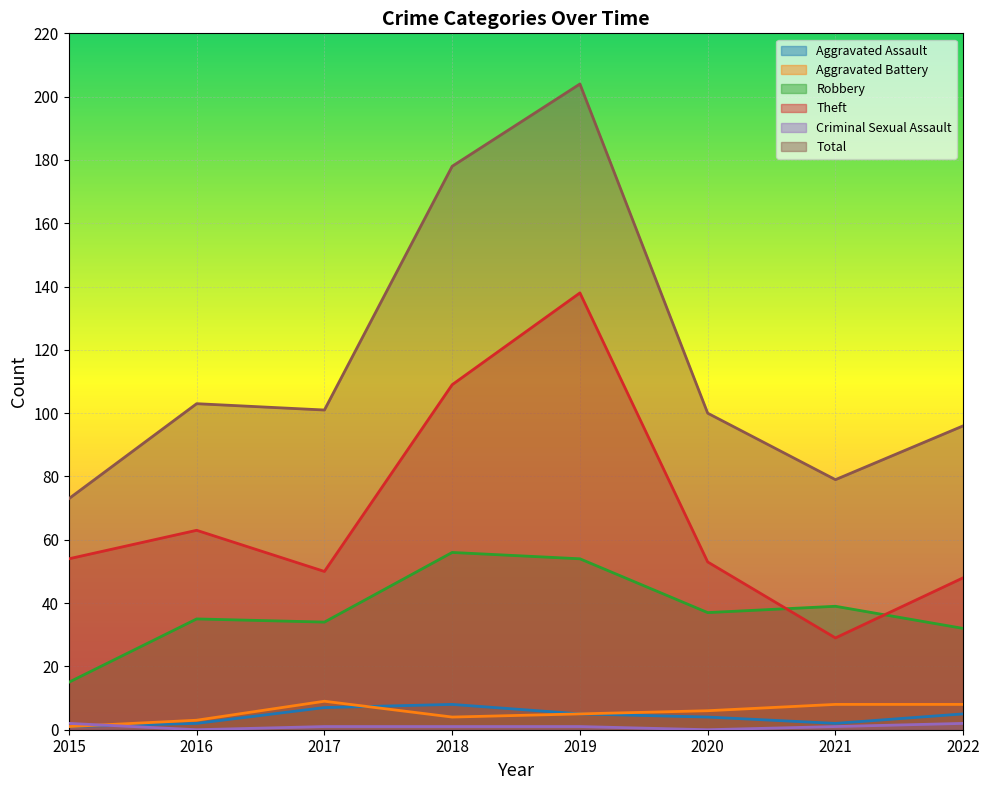

What is the difference between the second highest and minimum values in the Aggravated Assault series?

6